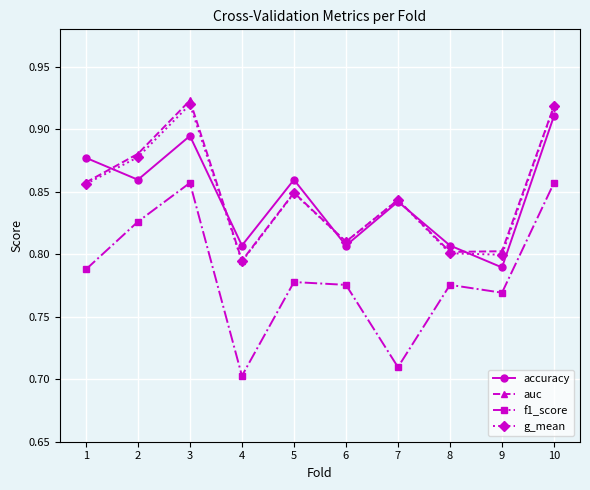

Which category has the lowest value across all series?

4